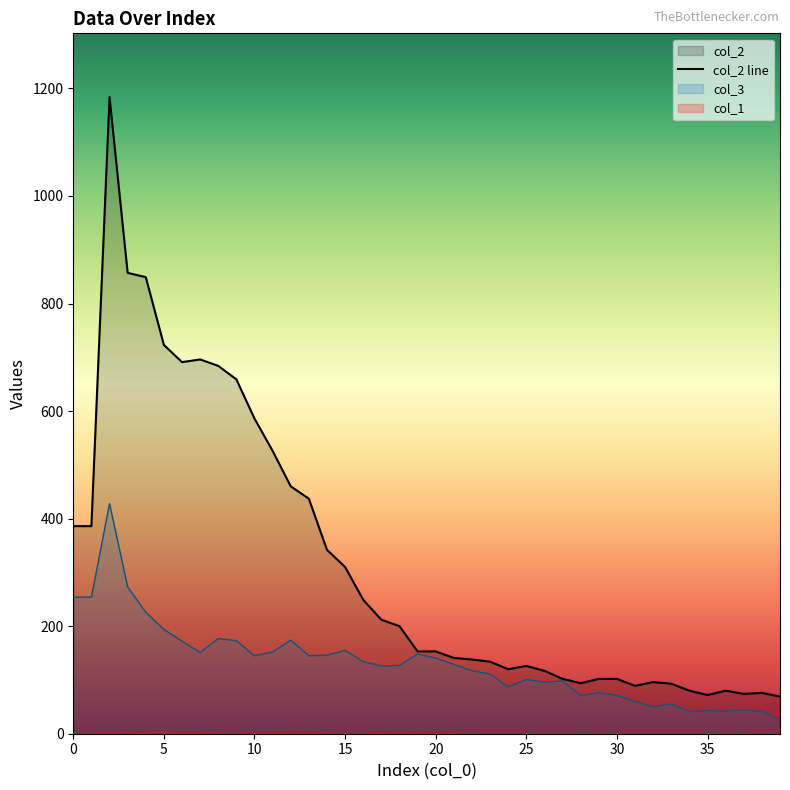

The value at 24 is 63. True or false?

False